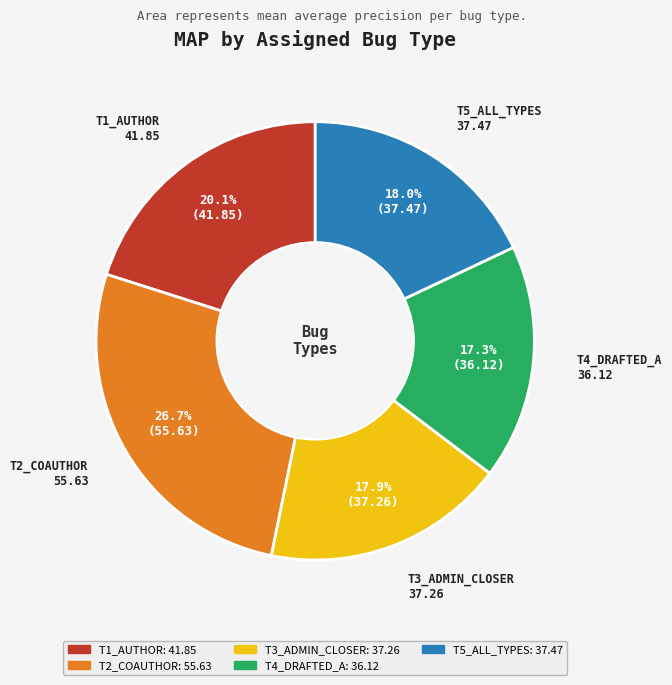

Does T3_ADMIN_CLOSER represent more than half of the total?

No